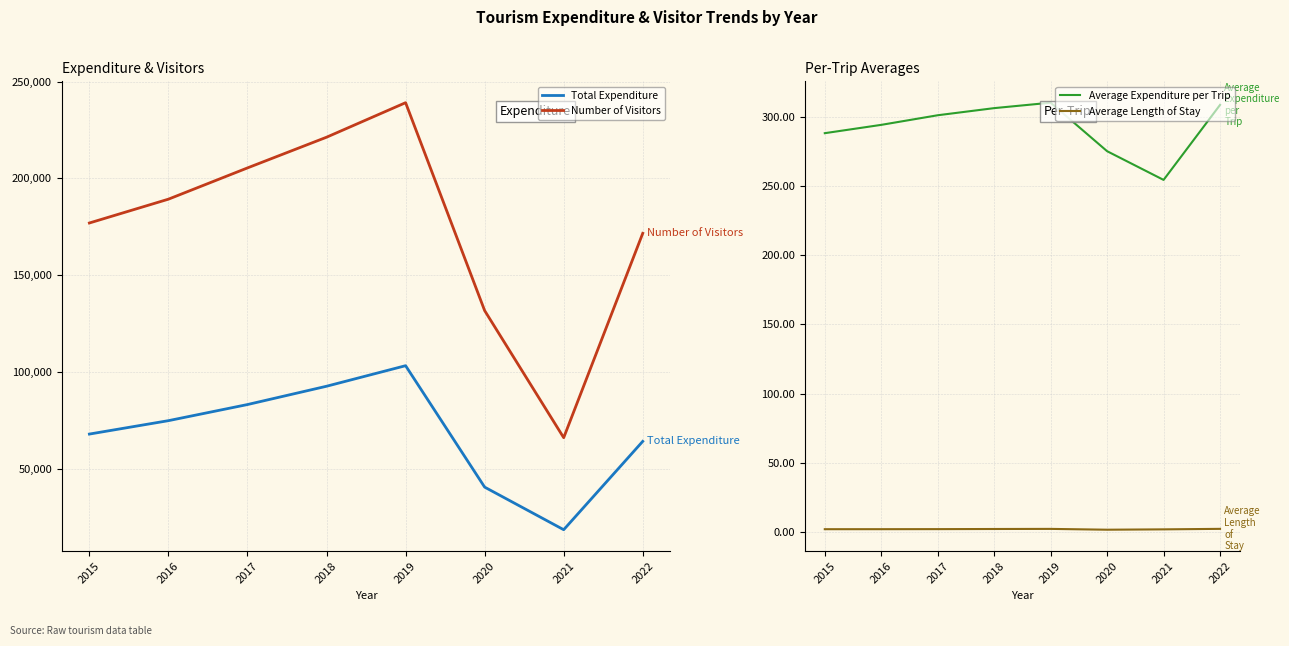

What is the total value across all series at 2018?

314142.3